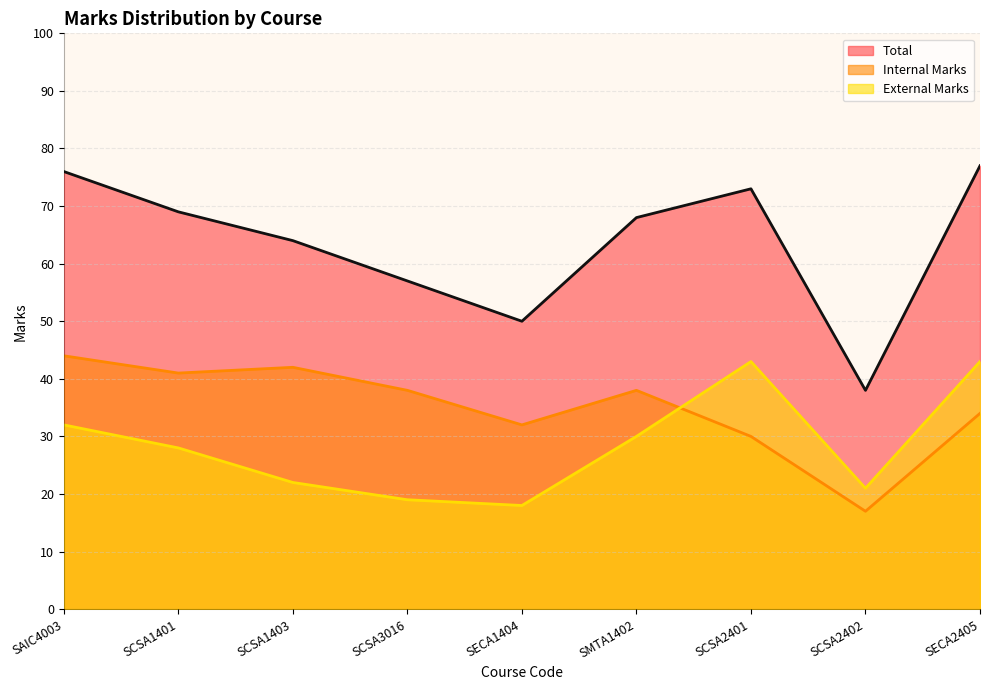

Where does the Internal Marks series first go above 38?

SAIC4003